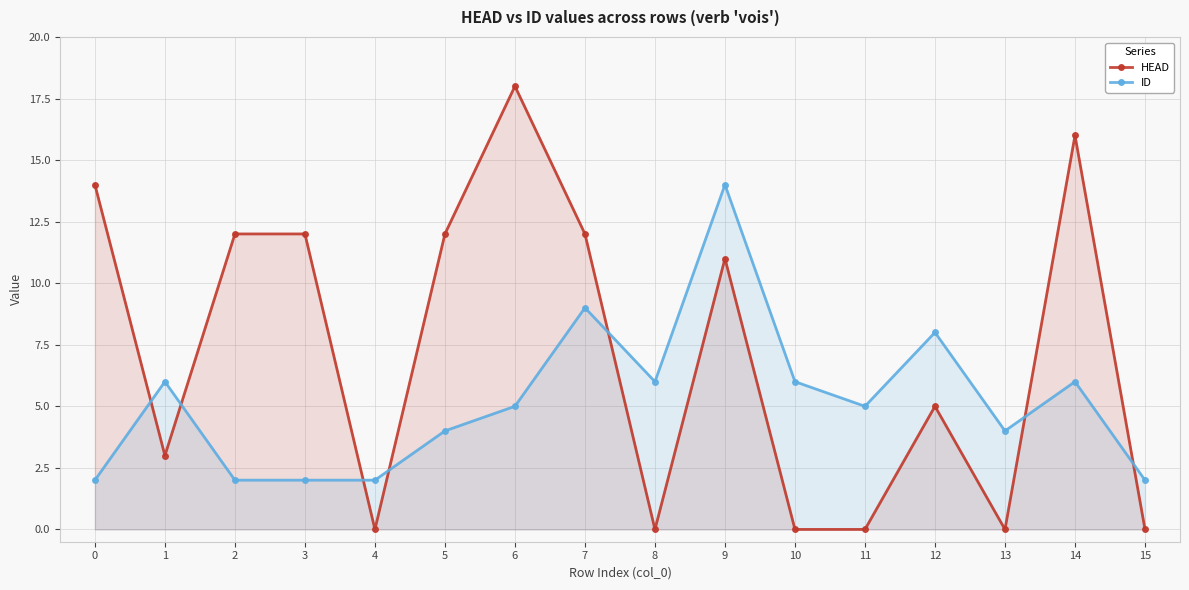

Between 7 and 10, which series saw the biggest shift?

HEAD